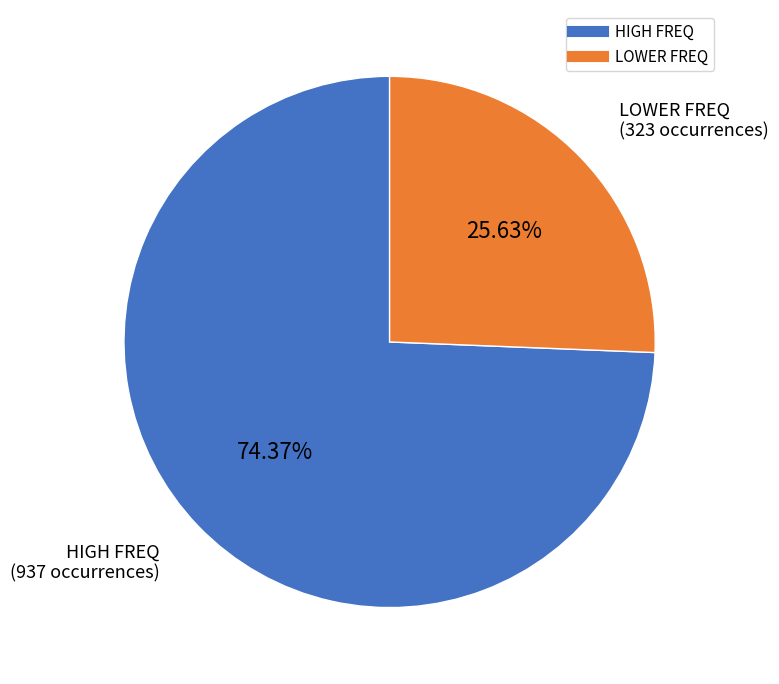

To the nearest percent, what is the difference between the largest and smallest slice percentages?

49%